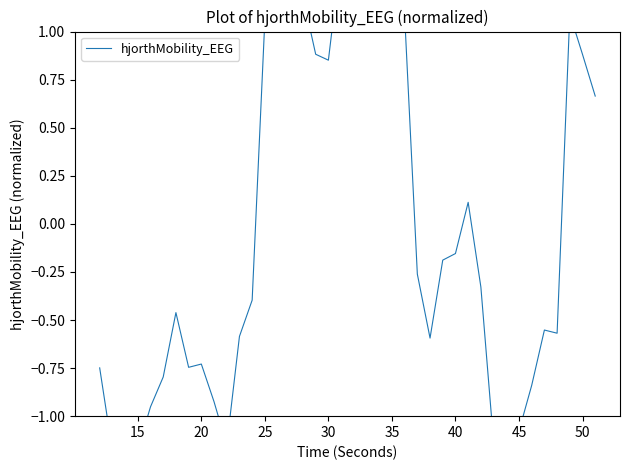

How many lines are shown in the chart?

1